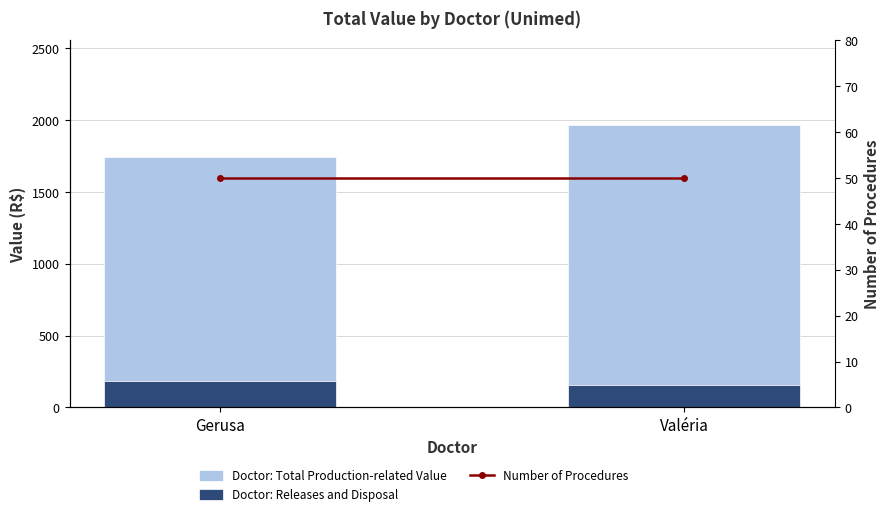

Which series changed the most between Gerusa and Valéria?

Doctor: Total Production-related Value